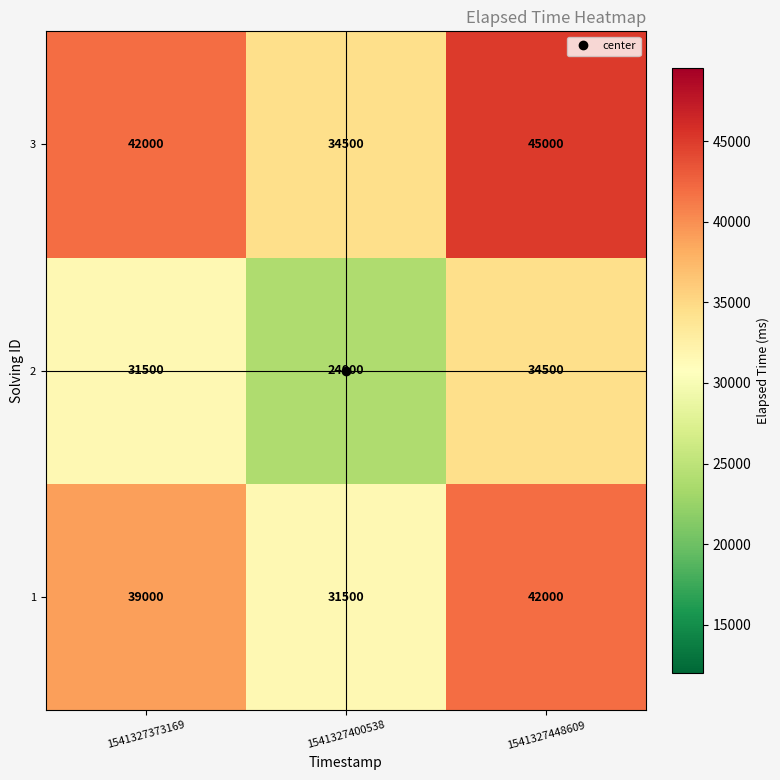

At which label is 3 closest to 39750?

1541327373169